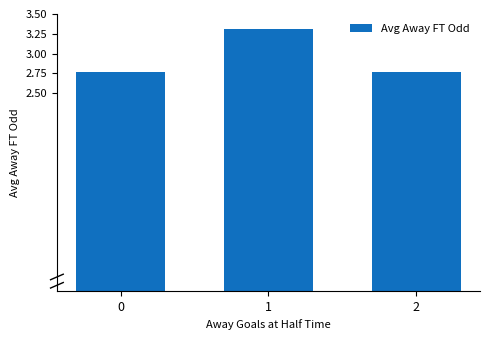

What is the value of the 2nd bar from the left?

3.3